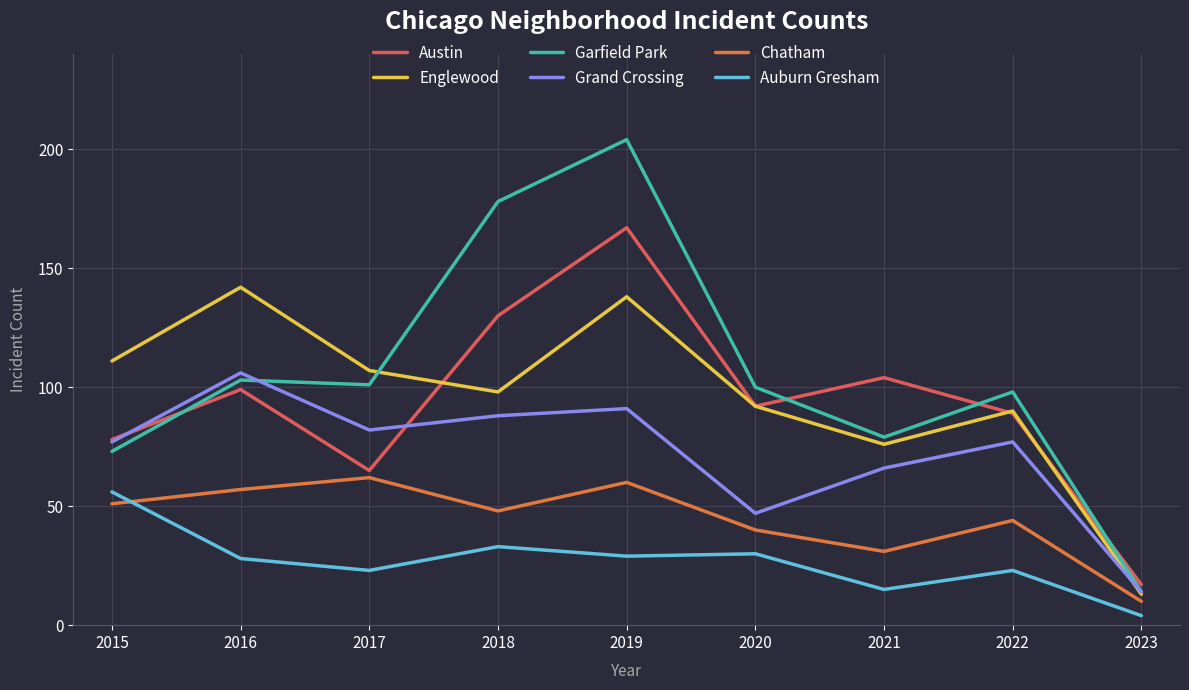

True or false: Grand Crossing has more than 1 points higher than both neighbors.

True